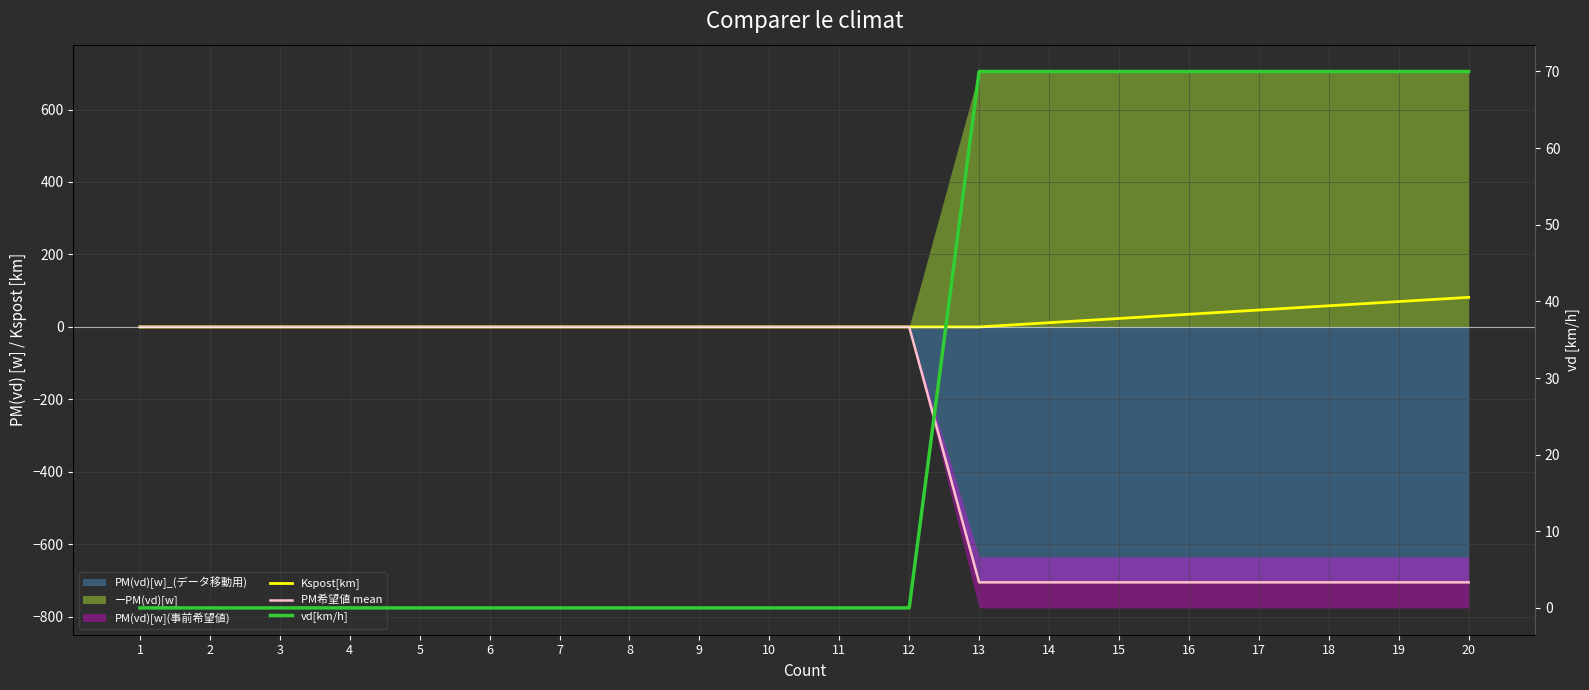

Which has a higher value, 13 or 18?

18